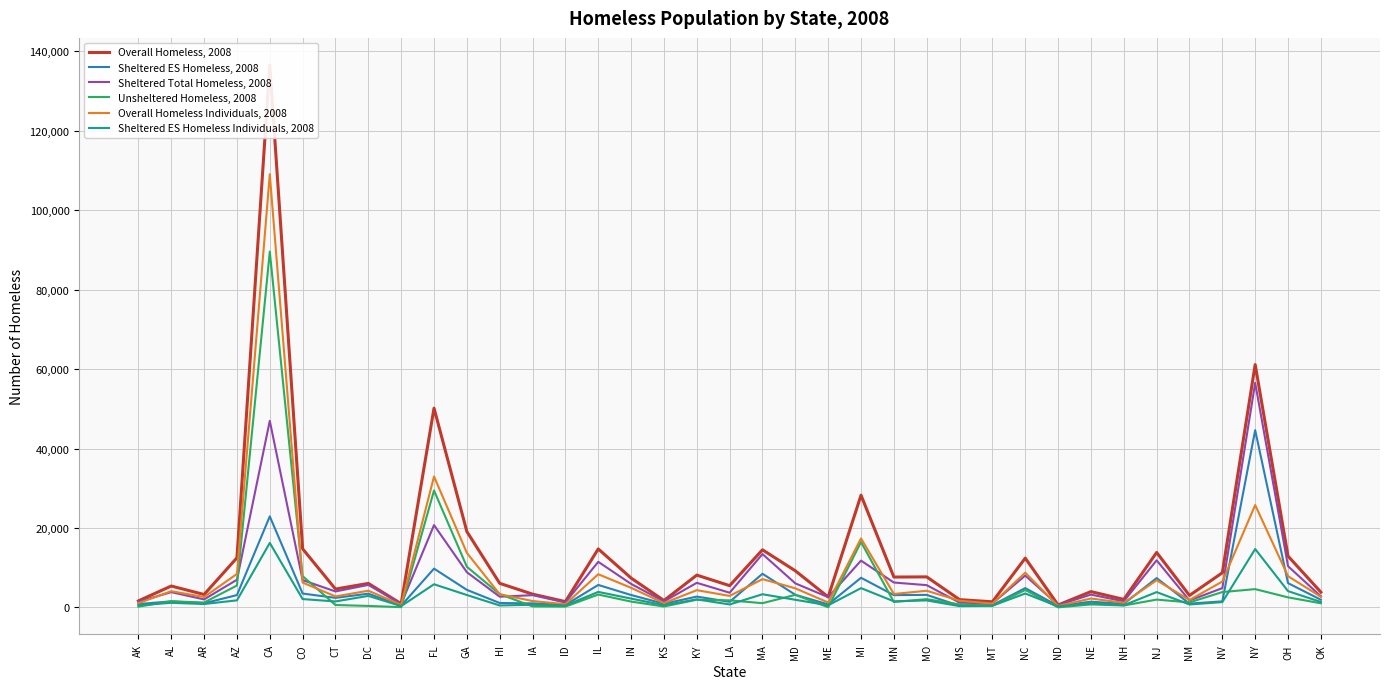

Reading right to left, what are all the values shown in this chart?

Overall Homeless, 2008: OK=3846	OH=12912	NY=61125	NV=8726	NM=3015	NJ=13832	NH=2019	NE=3985	ND=615	NC=12411	MT=1417	MS=1961	MO=7687	MN=7644	MI=28248	ME=2632	MD=9219	MA=14506	LA=5481	KY=8137	KS=1738	IN=7395	IL=14724	ID=1464	IA=3346	HI=6061	GA=19095	FL=50158	DE=933	DC=6044	CT=4627	CO=14747	CA=136531	AZ=12488	AR=3255	AL=5387	AK=1646
Sheltered ES Homeless, 2008: OK=1933	OH=6113	NY=44619	NV=1525	NM=958	NJ=7392	NH=896	NE=1444	ND=394	NC=4863	MT=578	MS=416	MO=3157	MN=3101	MI=7463	ME=758	MD=3187	MA=8471	LA=1408	KY=2725	KS=922	IN=3127	IL=5660	ID=630	IA=1018	HI=1114	GA=4420	FL=9769	DE=446	DC=3463	CT=2409	CO=3492	CA=22917	AZ=3104	AR=1048	AL=1534	AK=847
Sheltered Total Homeless, 2008: OK=2803	OH=10377	NY=56516	NV=4863	NM=1748	NJ=11860	NH=1535	NE=3227	ND=596	NC=8025	MT=1007	MS=1206	MO=5607	MN=6270	MI=11781	ME=2588	MD=6054	MA=13437	LA=3700	KY=6195	KS=1500	IN=5923	IL=11480	ID=1250	IA=3087	HI=2703	GA=8865	FL=20724	DE=862	DC=5666	CT=4020	CO=6877	CA=46965	AZ=6970	AR=2020	AL=3843	AK=1452
Unsheltered Homeless, 2008: OK=1043	OH=2535	NY=4609	NV=3863	NM=1267	NJ=1972	NH=484	NE=758	ND=19	NC=4386	MT=410	MS=755	MO=2080	MN=1374	MI=16467	ME=44	MD=3165	MA=1069	LA=1781	KY=1942	KS=238	IN=1472	IL=3244	ID=214	IA=259	HI=3358	GA=10230	FL=29434	DE=71	DC=378	CT=607	CO=7870	CA=89566	AZ=5518	AR=1235	AL=1544	AK=194
Overall Homeless Individuals, 2008: OK=2674	OH=7865	NY=25771	NV=6512	NM=1861	NJ=6848	NH=1172	NE=2244	ND=375	NC=8749	MT=968	MS=1697	MO=4195	MN=3388	MI=17364	ME=1241	MD=4806	MA=7127	LA=2894	KY=4344	KS=1080	IN=4937	IL=8356	ID=817	IA=1609	HI=3326	GA=13728	FL=32959	DE=652	DC=4208	CT=2773	CO=6260	CA=109050	AZ=8428	AR=2625	AL=4086	AK=1067
Sheltered ES Homeless Individuals, 2008: OK=1379	OH=4100	NY=14702	NV=1340	NM=743	NJ=3856	NH=546	NE=1052	ND=259	NC=3505	MT=428	MS=330	MO=1763	MN=1544	MI=4859	ME=539	MD=1926	MA=3319	LA=747	KY=2026	KS=561	IN=2226	IL=3906	ID=477	IA=671	HI=495	GA=3127	FL=5833	DE=333	DC=2908	CT=1503	CO=2104	CA=16233	AZ=1782	AR=860	AL=1159	AK=557